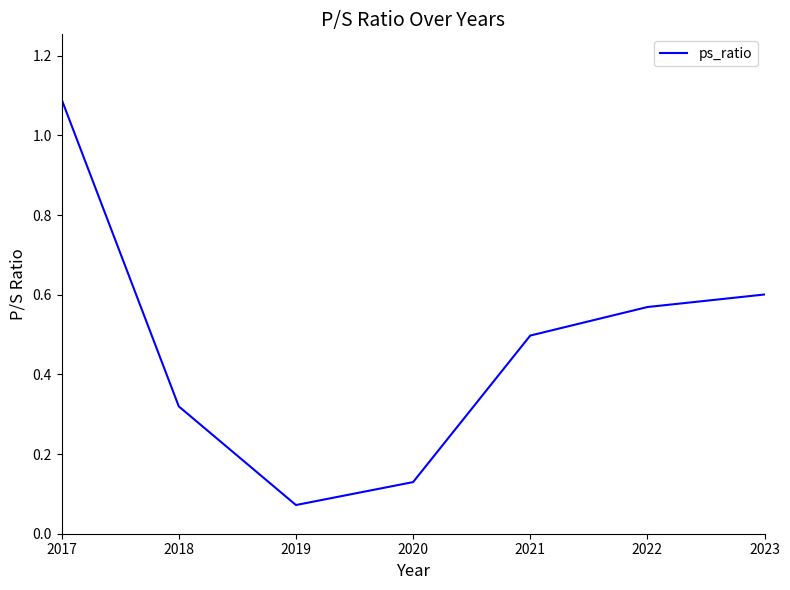

Where is the first local minimum?

2019